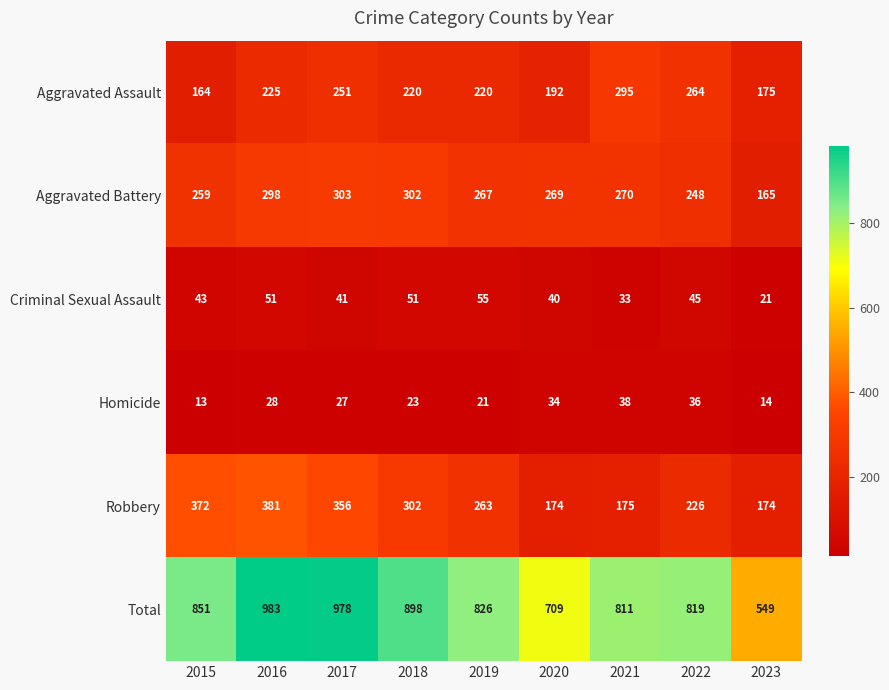

How many data points in Aggravated Battery are less than 269?

4